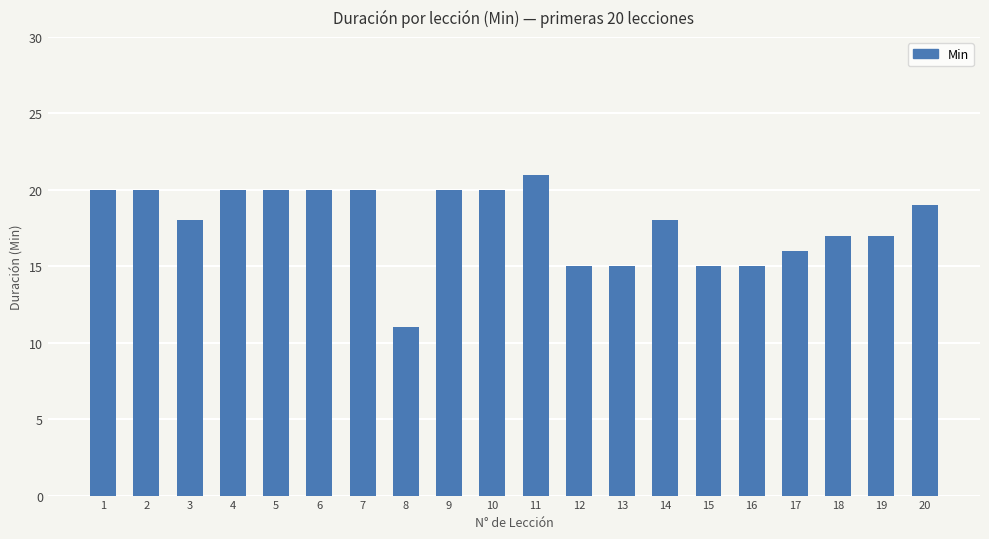

Read the value at 12.

15